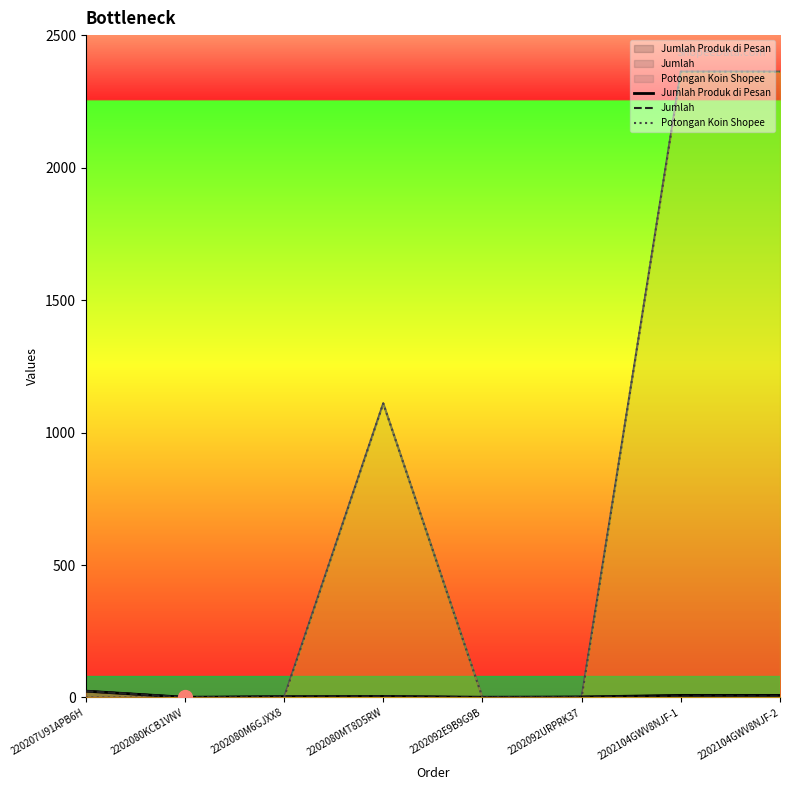

At which category does the chart reach its minimum across all series?

220207U91APB6H